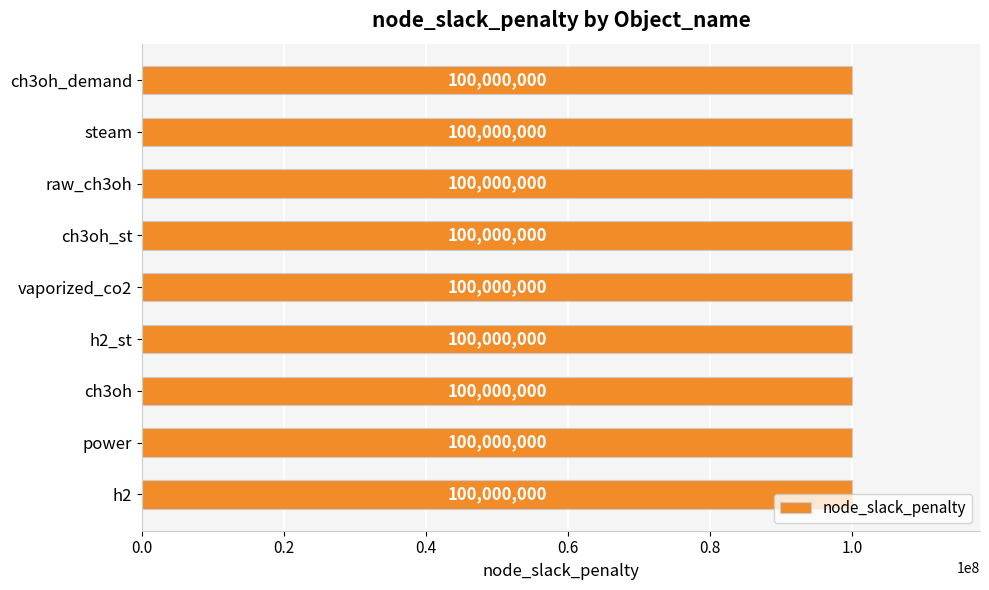

The value at steam is 100000000. True or false?

True